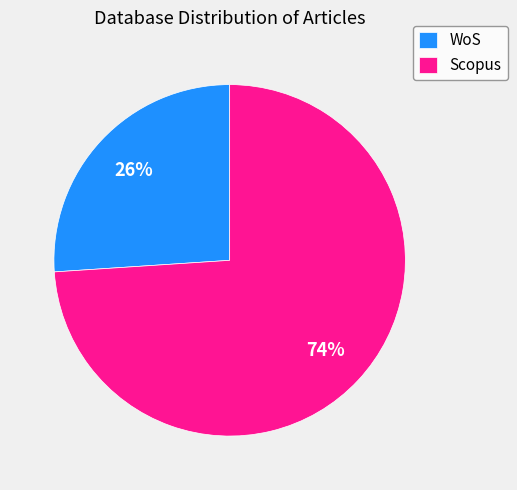

How many slices are in this pie chart?

2